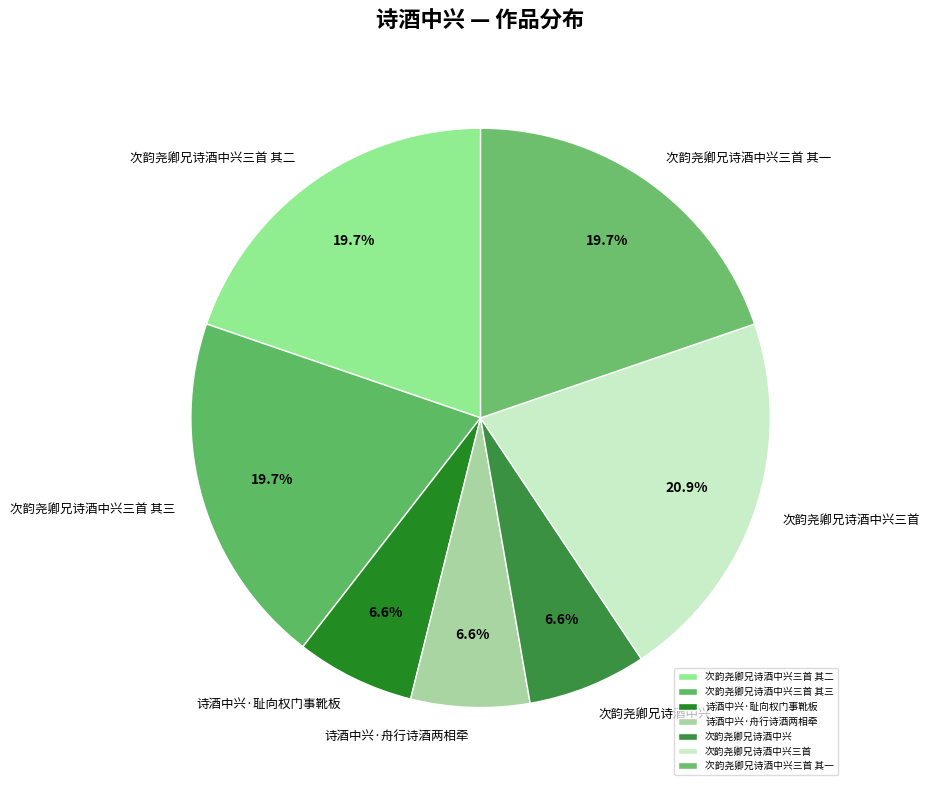

The 诗酒中兴·舟行诗酒两相牵 slice represents 1% of the pie. True or false?

False